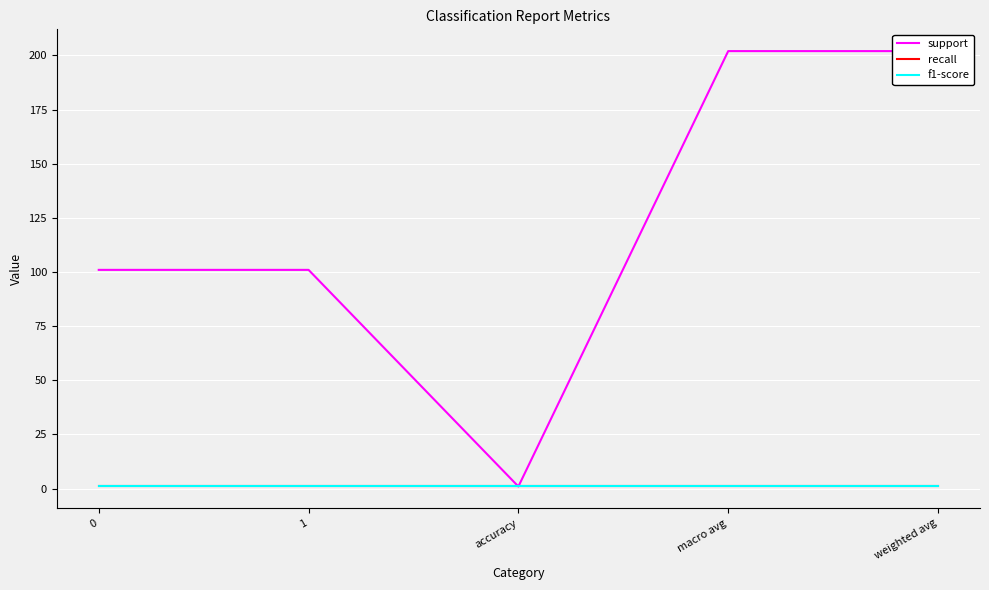

True or false: recall and f1-score intersect in this chart.

False